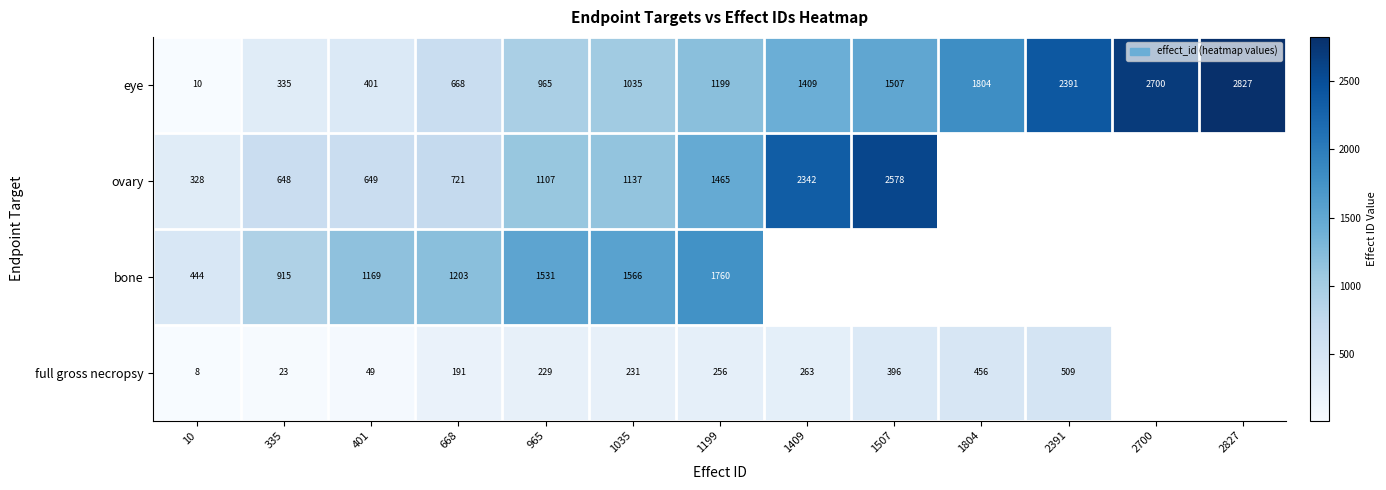

List the labels in order of eye value, largest first.

2827, 2700, 2391, 1804, 1507, 1409, 1199, 1035, 965, 668, 401, 335, 10